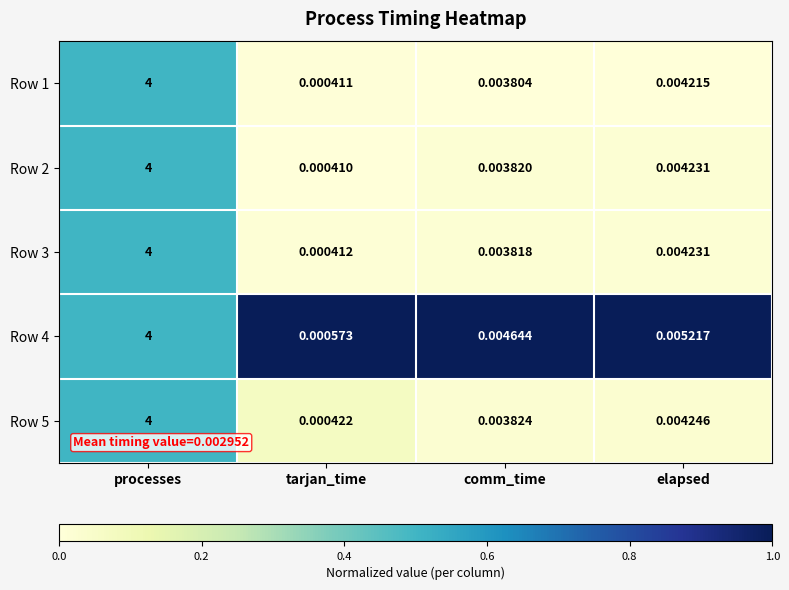

At which label does Row 1 reach its peak?

processes